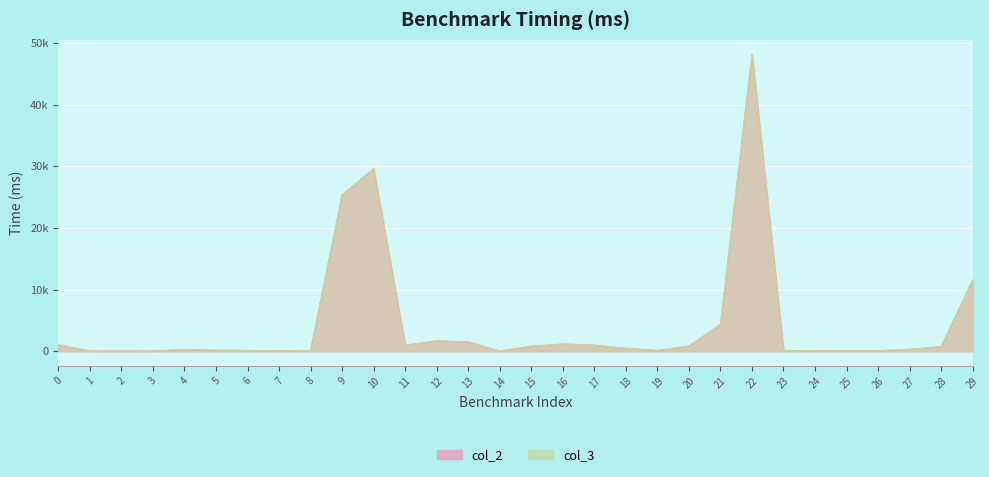

True or false: col_3 and col_2 intersect in this chart.

True